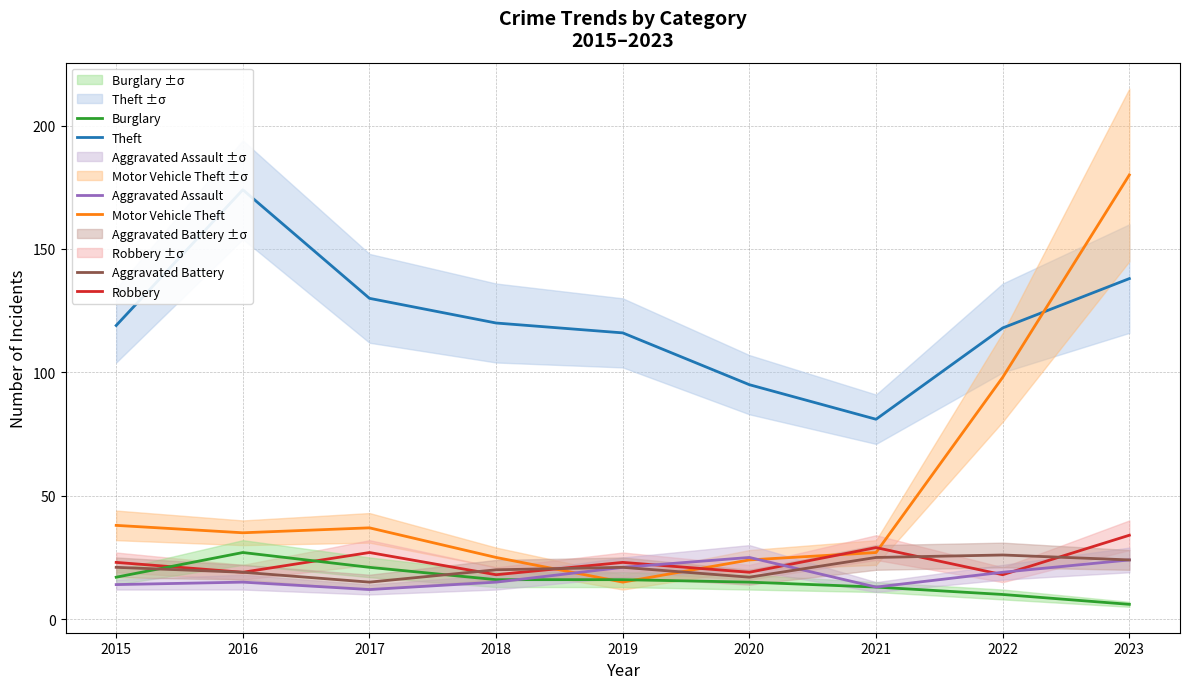

Where is Robbery nearest to the value 26?

2017